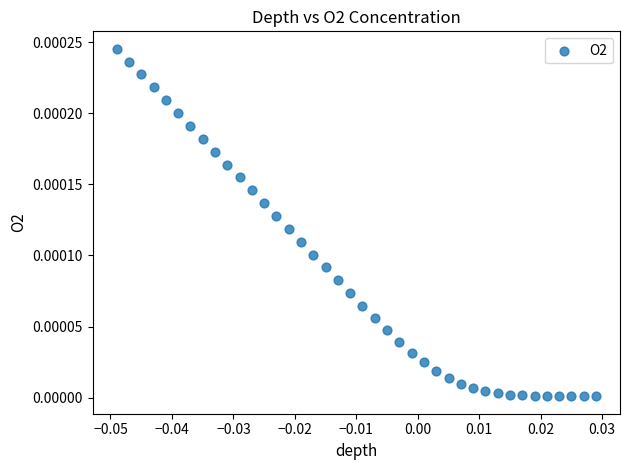

Count the number of points in this scatter plot.

40